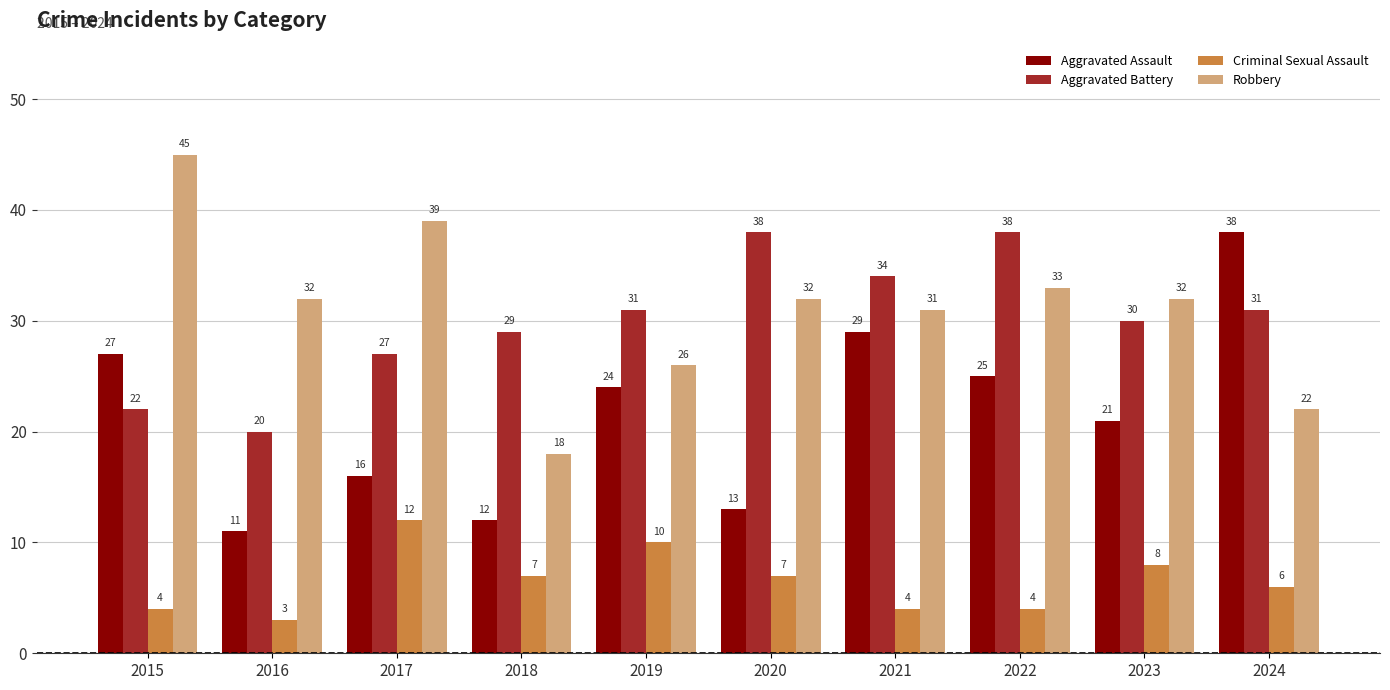

Count the number of data series in this chart.

4